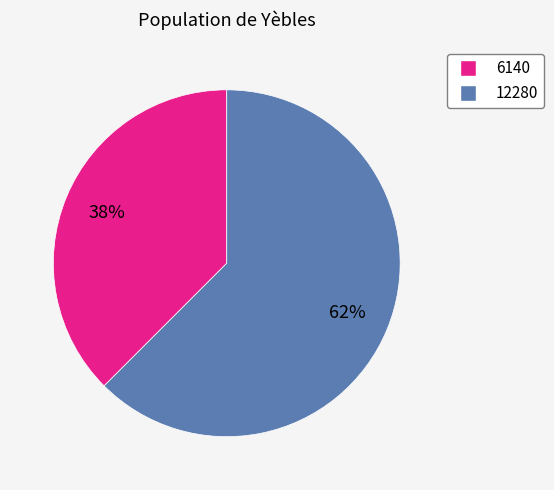

Which slice is the smallest?

6140